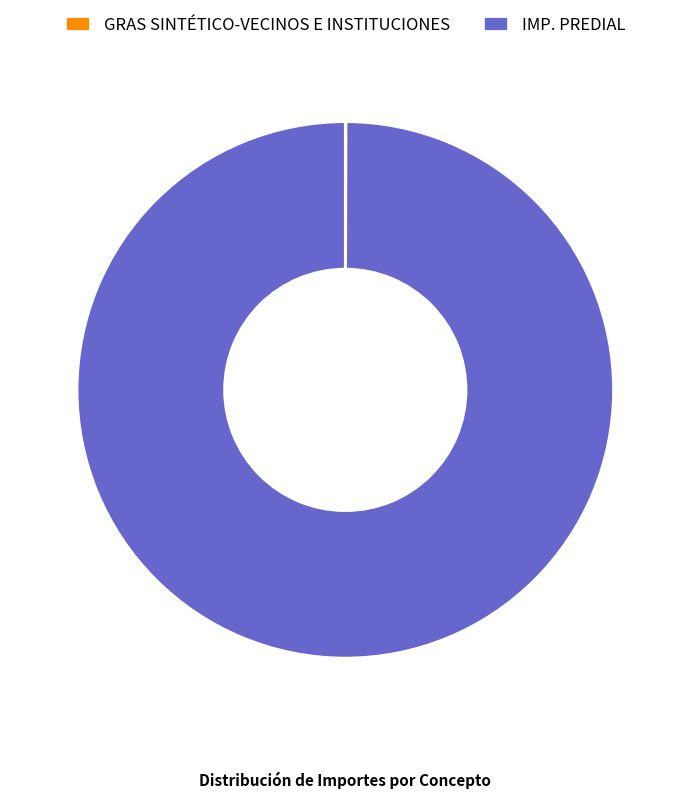

True or false: IMP. PREDIAL accounts for 86% of the total.

False